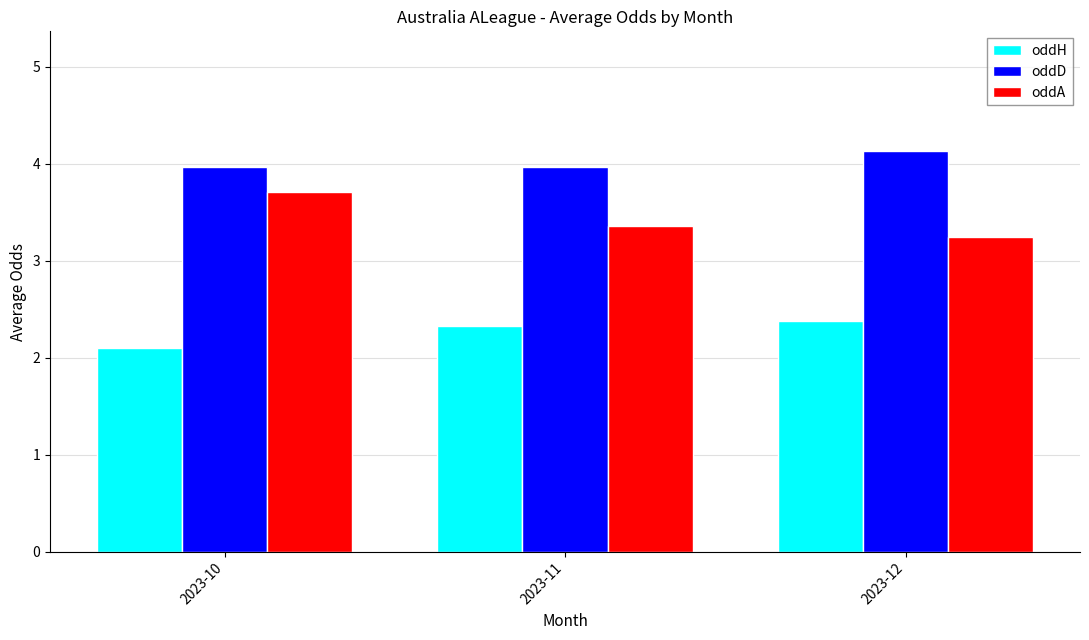

At how many categories does at least one series exceed 3?

3